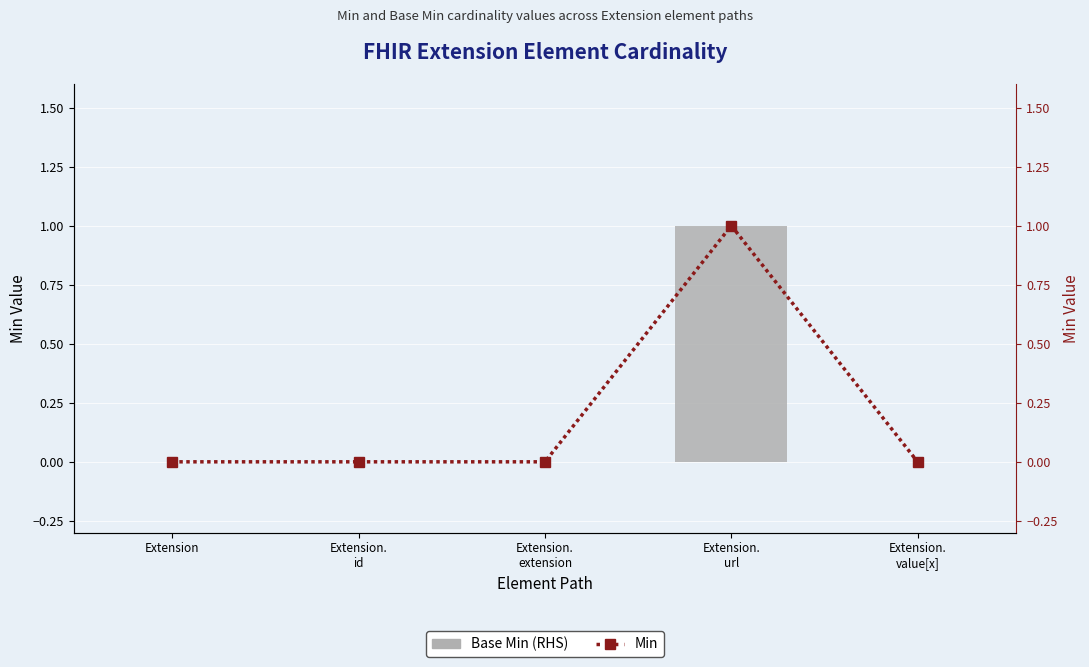

Is it true that Min equals 0 at Extension.
extension?

True